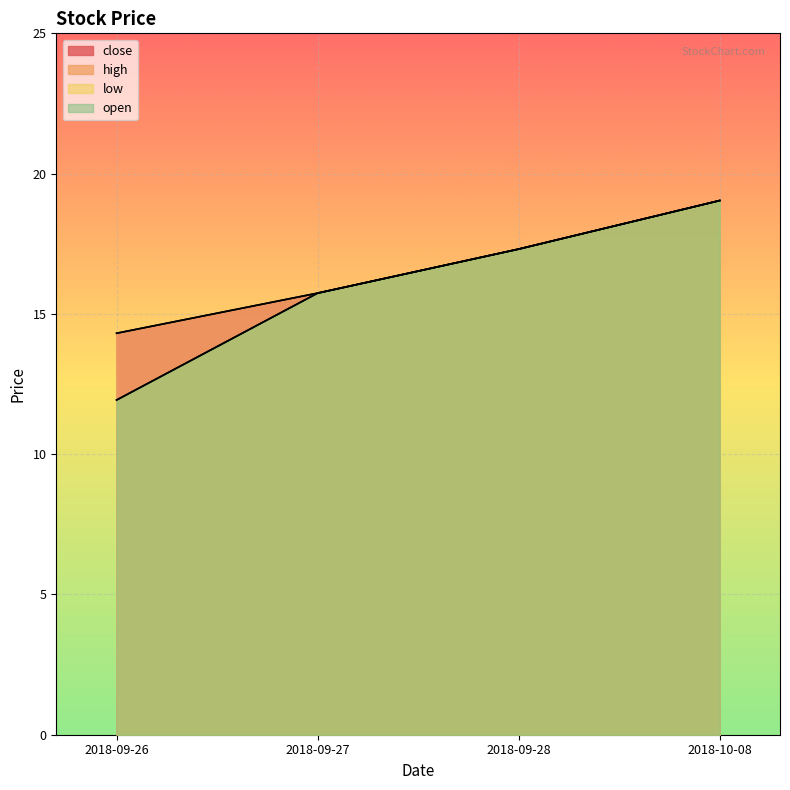

Does the chart display data point markers on the line(s)?

No